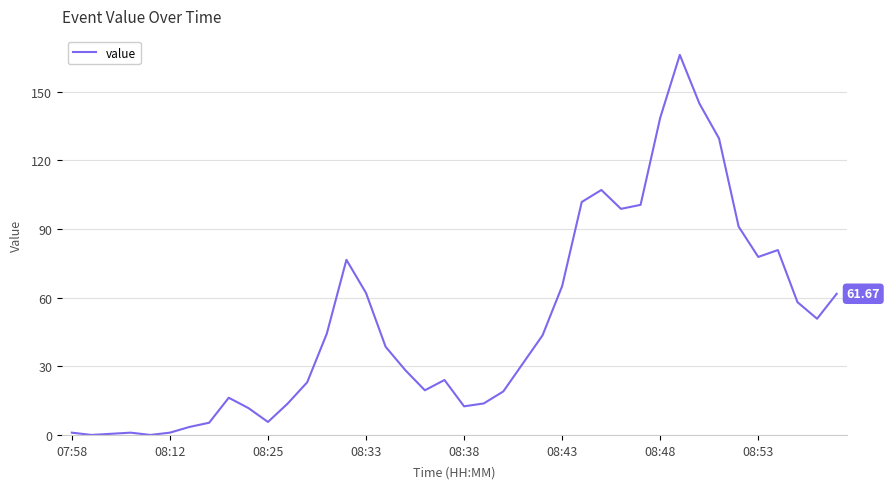

What is the difference between the maximum and minimum values?

166.0